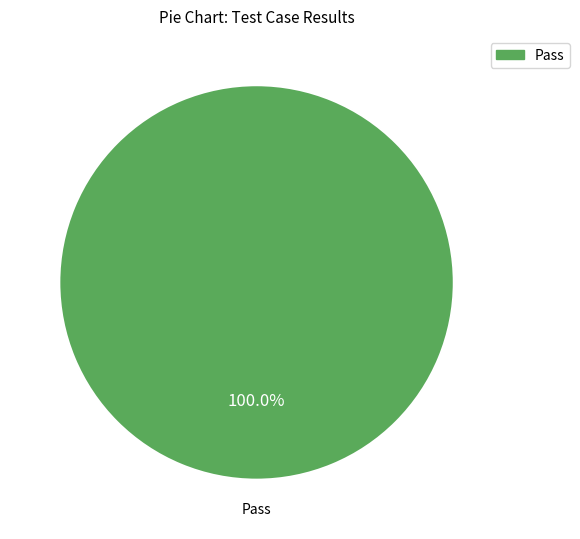

How many segments does this pie chart have?

1